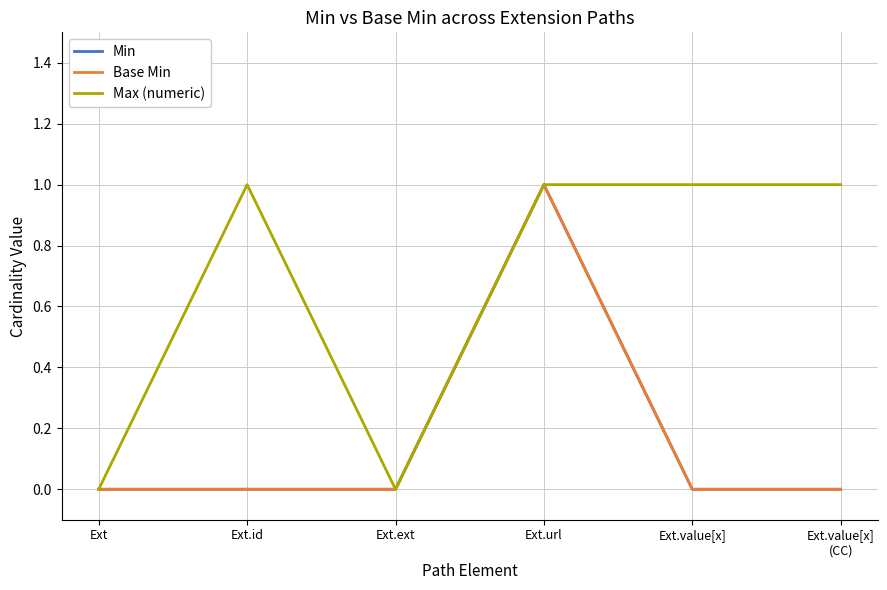

What is the greatest value displayed?

1